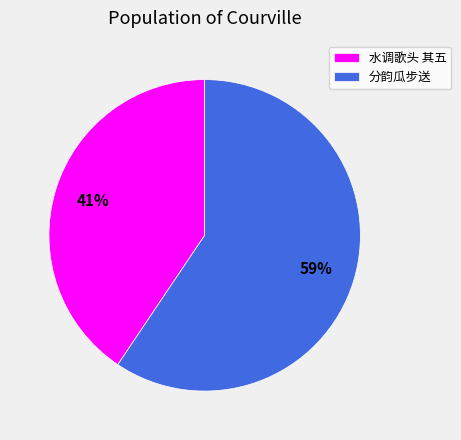

To the nearest percent, what is the average slice percentage?

50%